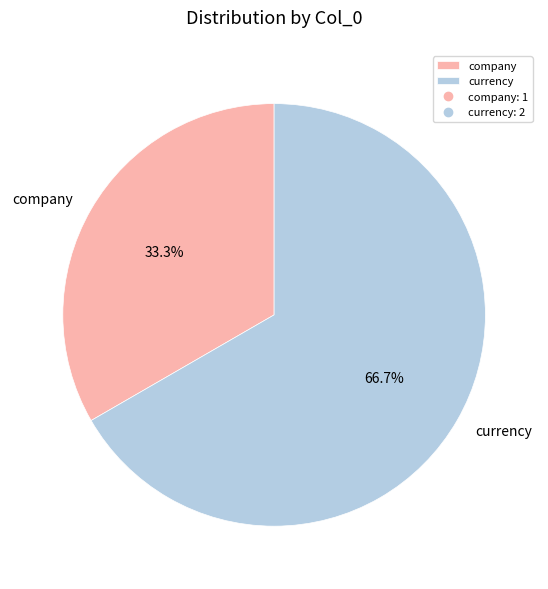

What is the ratio of the value at currency to the value at company?

2.0